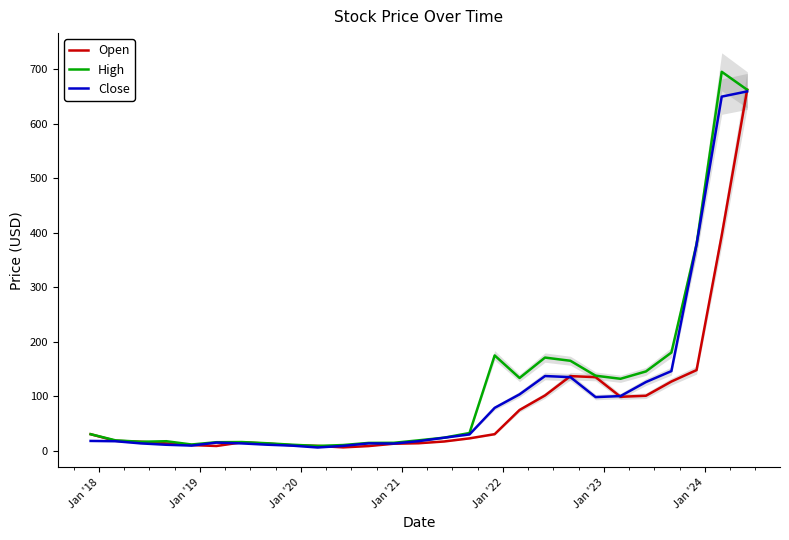

What is the highest value of the Close series?

659.0